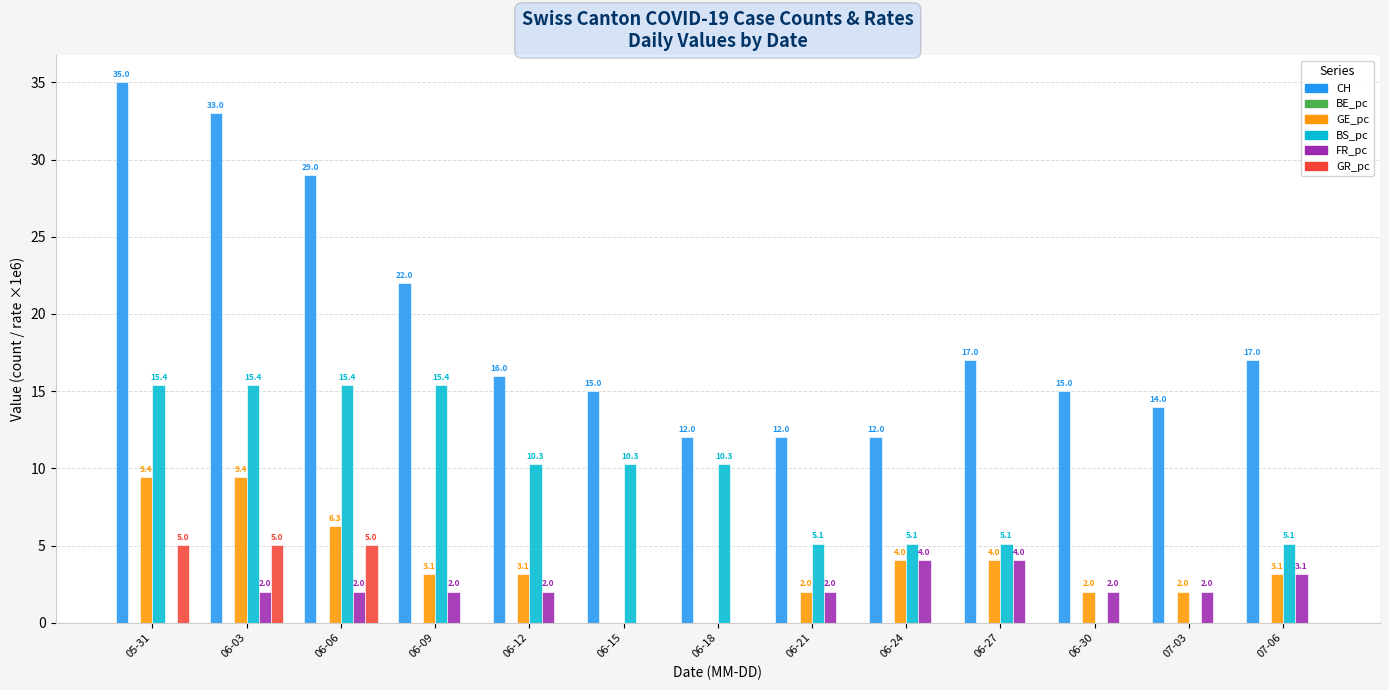

Which label corresponds to the largest value in the chart?

05-31